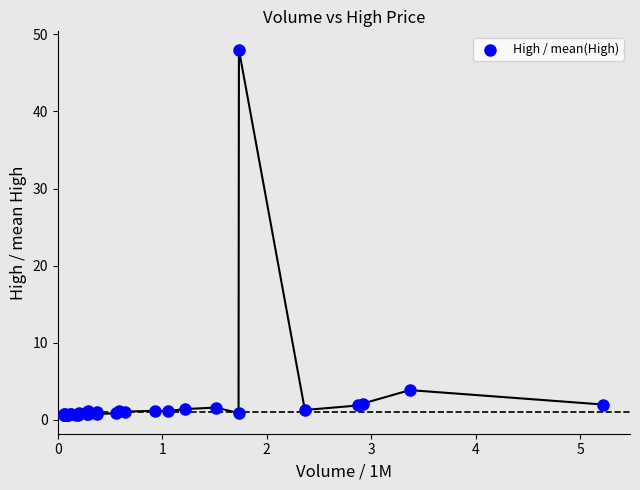

What Y value in the scatter plot is closest to 24?

3.8